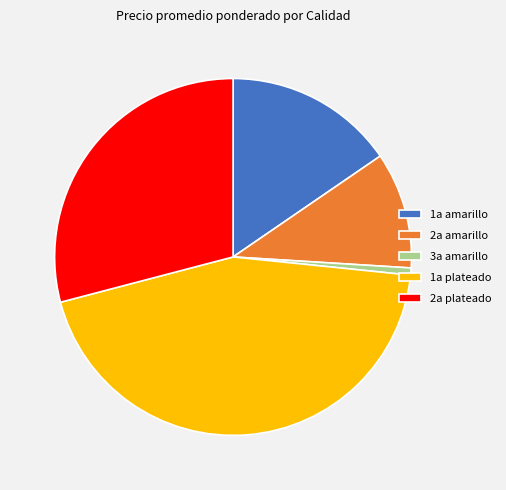

True or false: 2a amarillo accounts for 4% of the total.

False